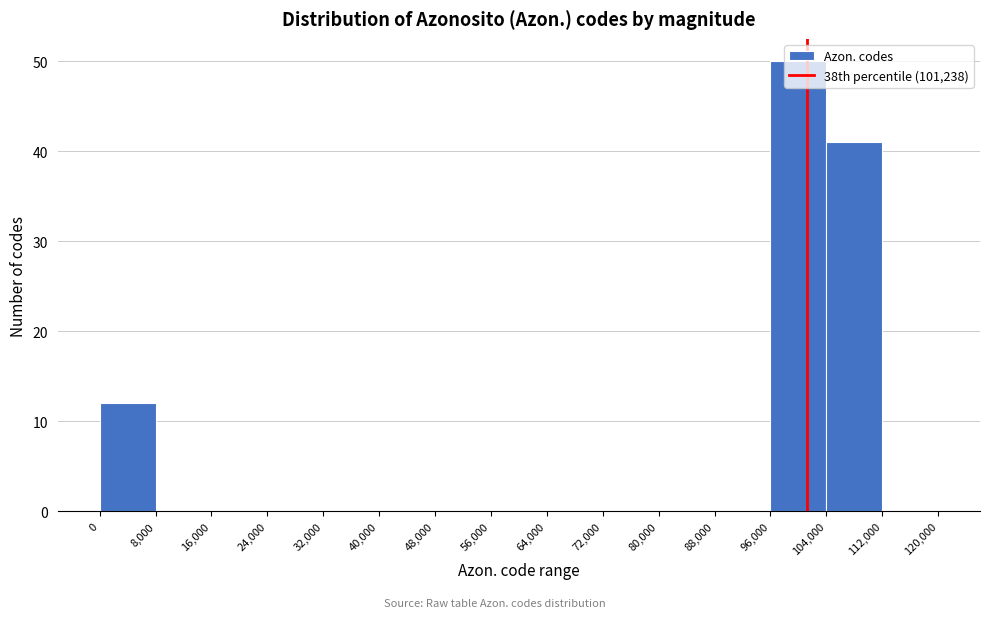

What is the height of the bar covering 0 to 8,000 on the x-axis? The values are not printed on the chart, so give them approximately, as read against the axis.

12